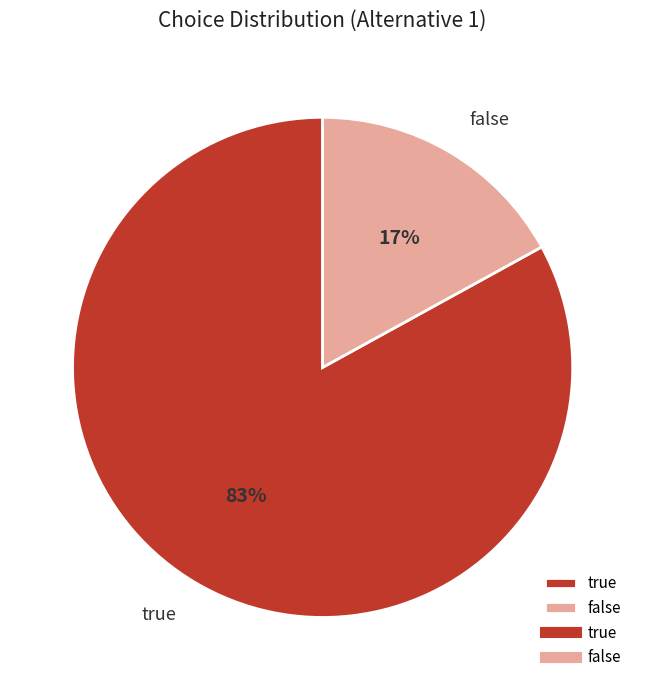

What percentage is the false slice, to the nearest percent?

17%